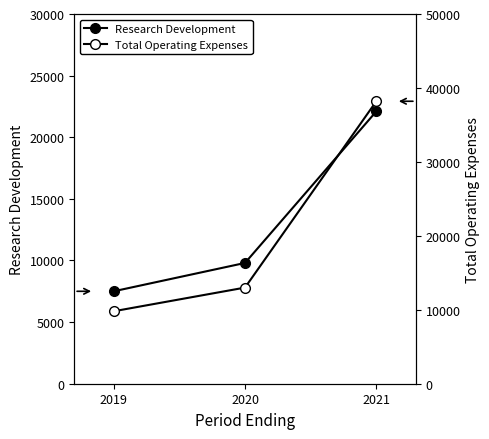

Does the chart have visible grid lines?

No